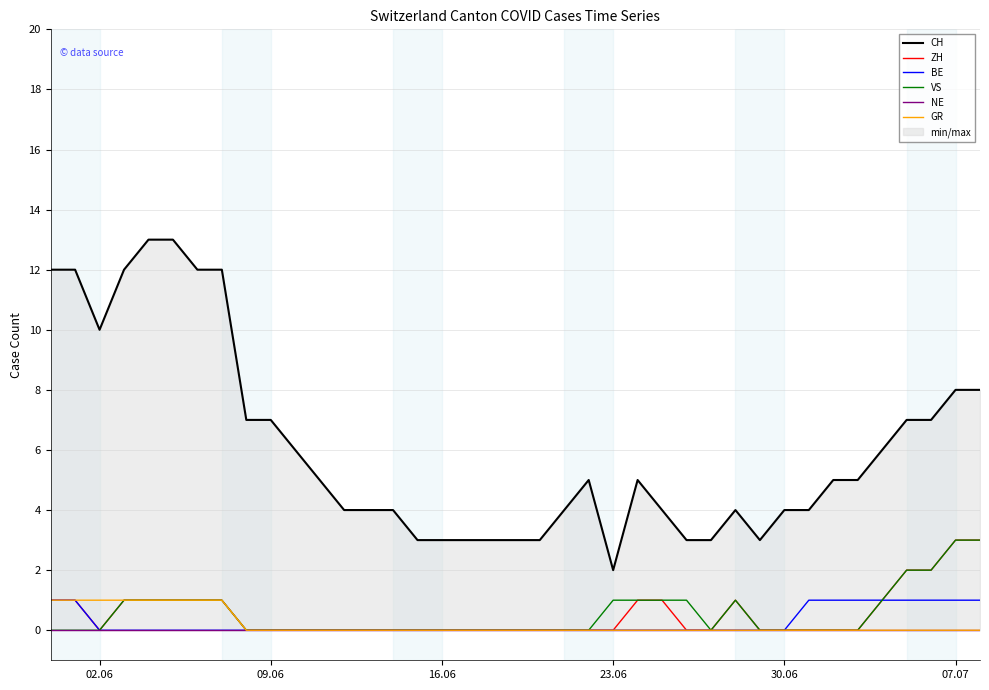

Reading left to right, extract all data points from this chart.

CH: 12	12	10	12	13	13	12	12	7	7	6	5	4	4	4	3	3	3	3	3	3	4	5	2	5	4	3	3	4	3	4	4	5	5	6	7	7	8	8
ZH: 1	1	0	1	1	1	1	1	0	0	0	0	0	0	0	0	0	0	0	0	0	0	0	0	1	1	0	0	1	0	0	0	0	0	1	2	2	3	3
BE: 1	1	0	0	0	0	0	0	0	0	0	0	0	0	0	0	0	0	0	0	0	0	0	0	0	0	0	0	0	0	0	1	1	1	1	1	1	1	1
VS: 0	0	0	1	1	1	1	1	0	0	0	0	0	0	0	0	0	0	0	0	0	0	0	1	1	1	1	0	1	0	0	0	0	0	1	2	2	3	3
NE: 0	0	0	0	0	0	0	0	0	0	0	0	0	0	0	0	0	0	0	0	0	0	0	0	0	0	0	0	0	0	0	0	0	0	0	0	0	0	0
GR: 1	1	1	1	1	1	1	1	0	0	0	0	0	0	0	0	0	0	0	0	0	0	0	0	0	0	0	0	0	0	0	0	0	0	0	0	0	0	0